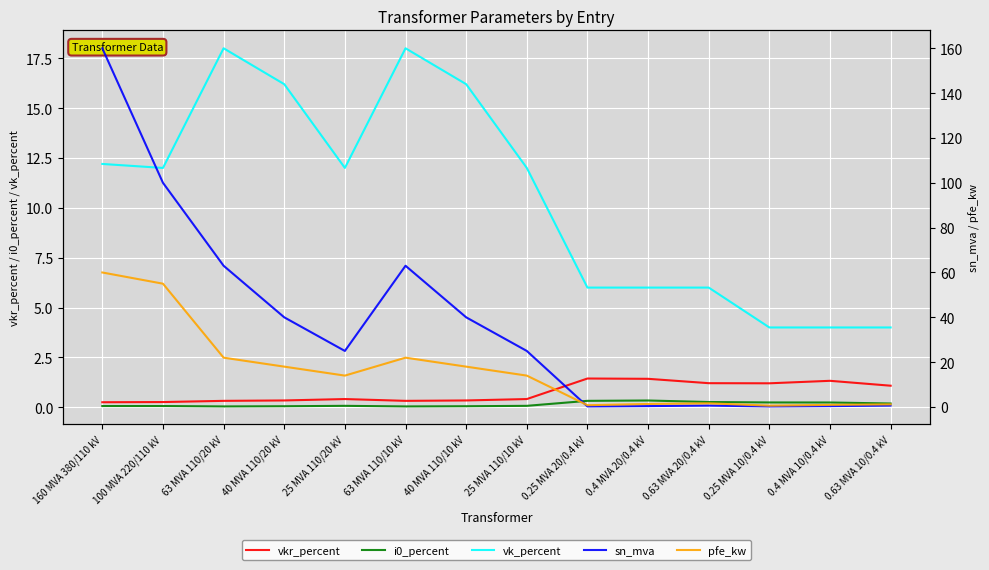

At which label does vkr_percent reach its minimum?

160 MVA 380/110 kV